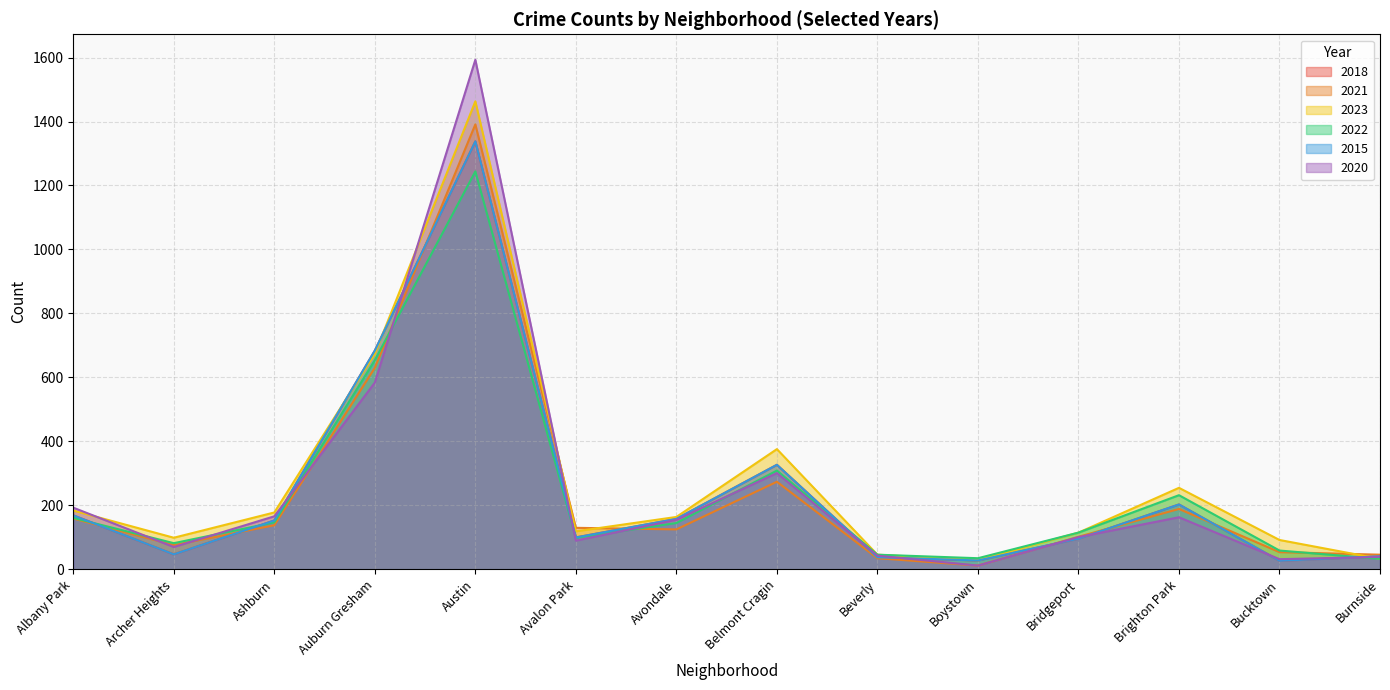

True or false: 2021 has more than 1 interior local peaks.

True